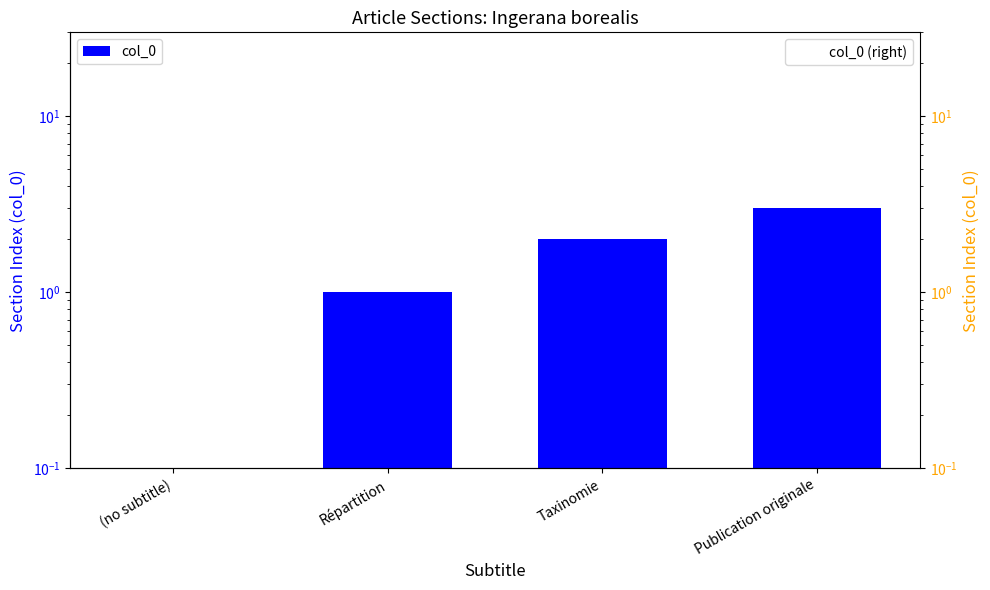

What are all the series names shown in the legend?

col_0, col_0 (right)